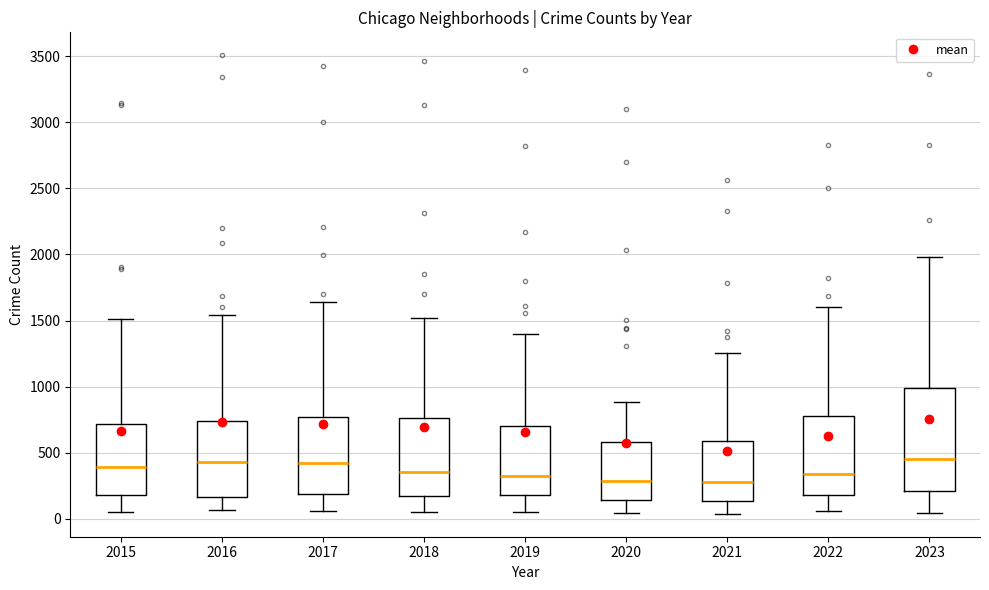

Where does the lower whisker of the box at x = 2018 end on the y-axis? The values are not printed on the chart, so give them approximately, as read against the axis.

50